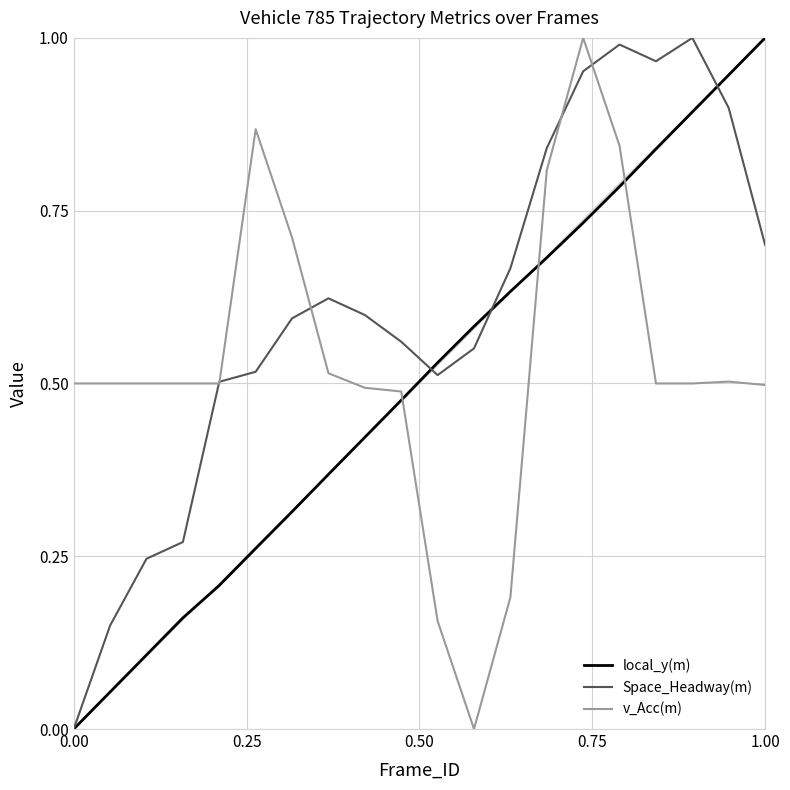

True or false: local_y(m) and v_Acc(m) cross at least once.

True